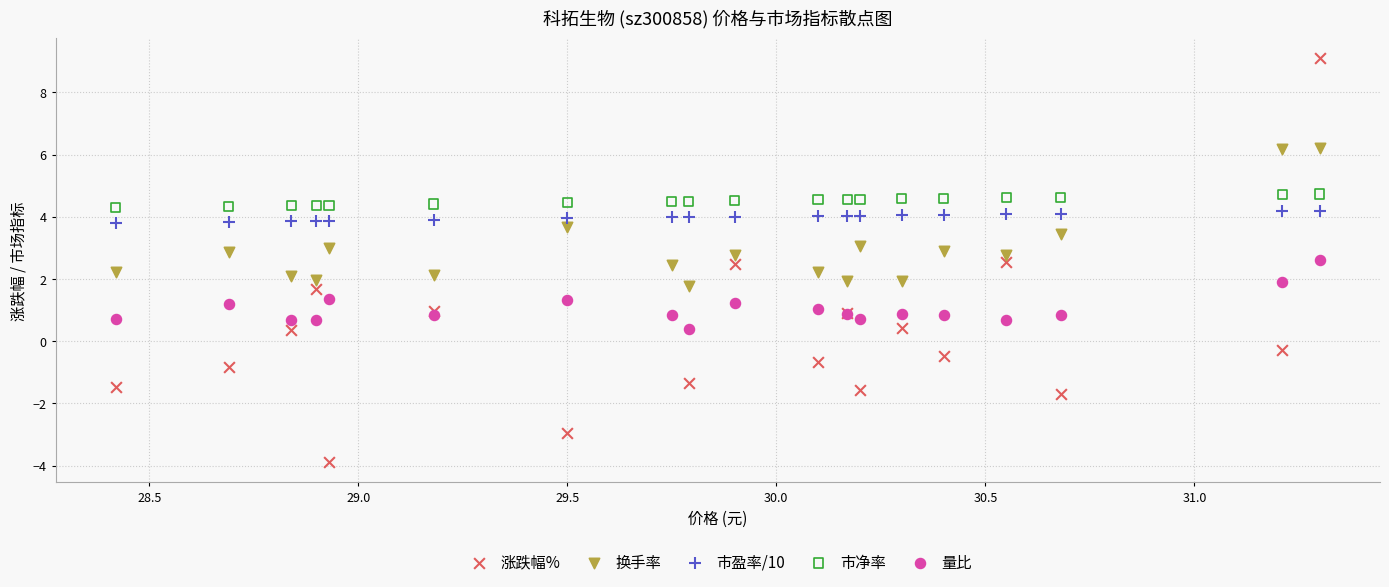

What are all the series names shown in the legend?

涨跌幅%, 换手率, 市盈率/10, 市净率, 量比